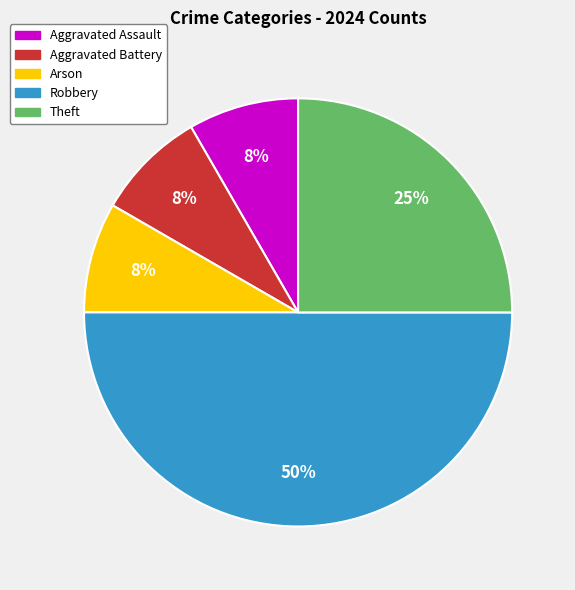

True or false: Aggravated Battery accounts for 1% of the total.

False